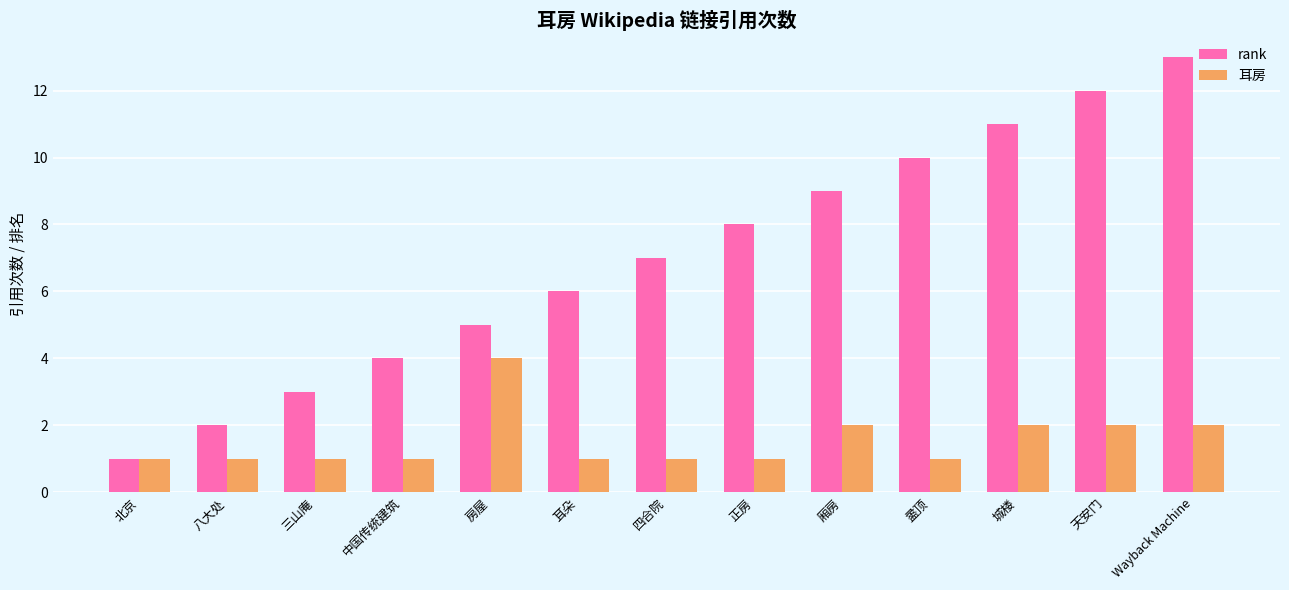

Reading left to right, extract all data points from this chart.

rank: 1	2	3	4	5	6	7	8	9	10	11	12	13
耳房: 1	1	1	1	4	1	1	1	2	1	2	2	2